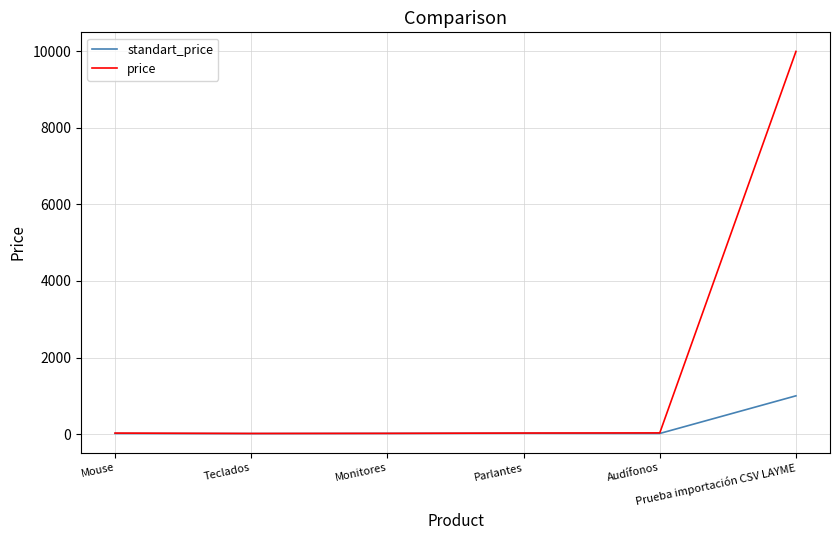

What is the difference between the highest and lowest values at Audífonos?

15